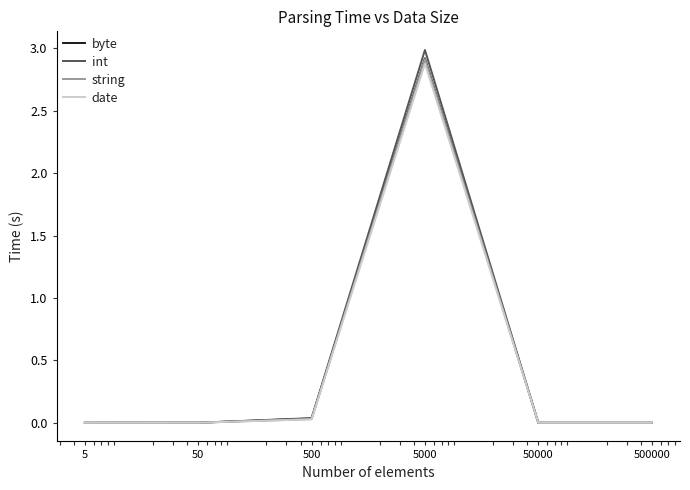

What is the greatest value displayed?

3.0